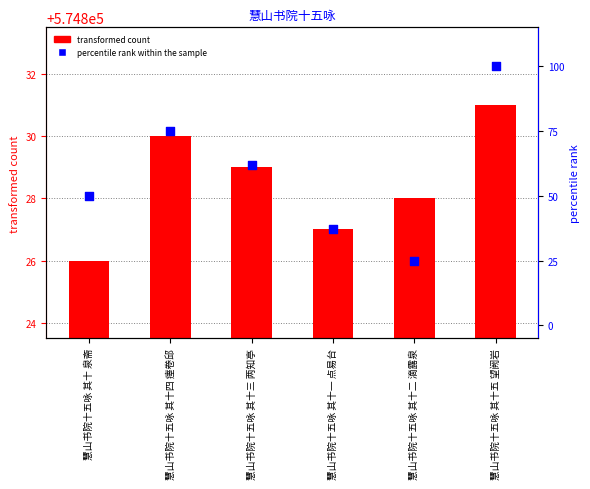

At how many categories does at least one series exceed 536701?

6